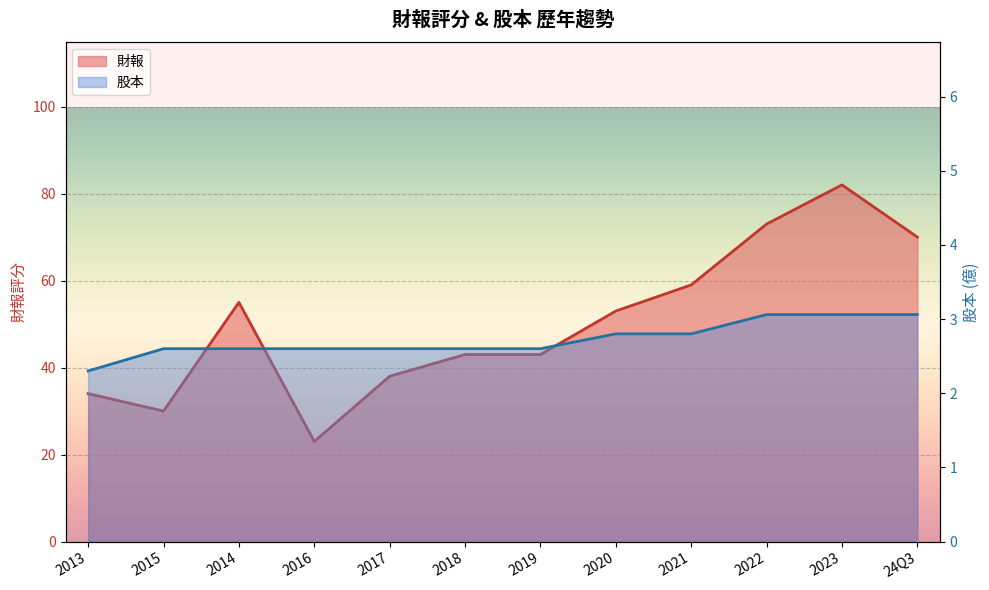

List the series in order of their overall mean, highest first.

財報, 股本